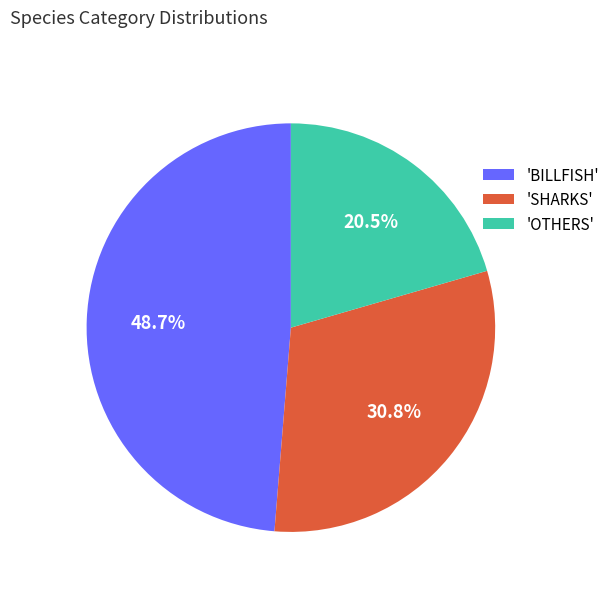

How many segments does this pie chart have?

3